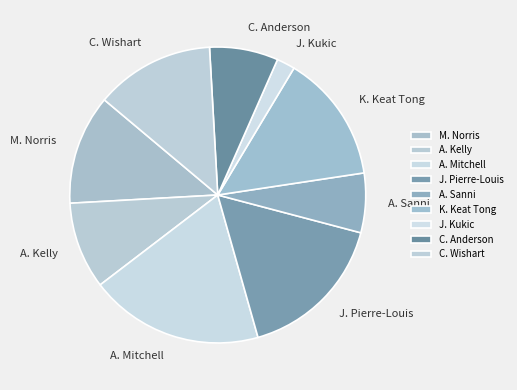

Is it true that C. Wishart is 13% of the pie?

True